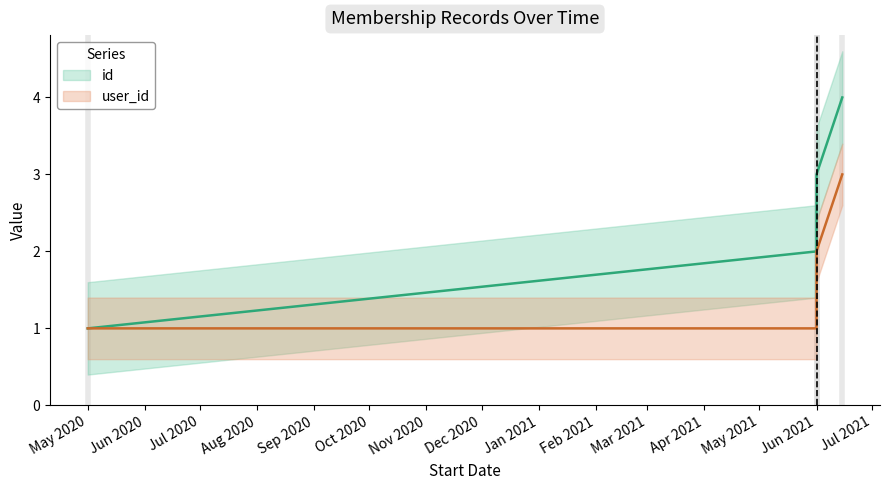

Is it true that user_id equals 1 at Jun 2021?

False